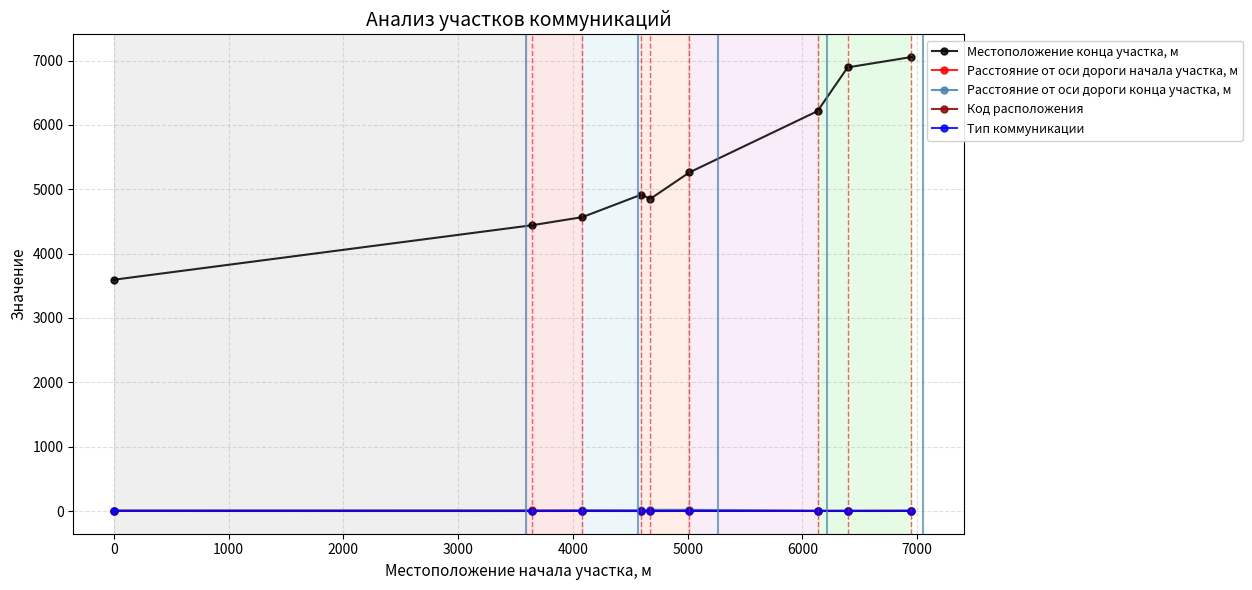

Rank the series by their maximum value, from lowest to highest.

Код расположения, Тип коммуникации, Расстояние от оси дороги начала участка, м, Расстояние от оси дороги конца участка, м, Местоположение конца участка, м